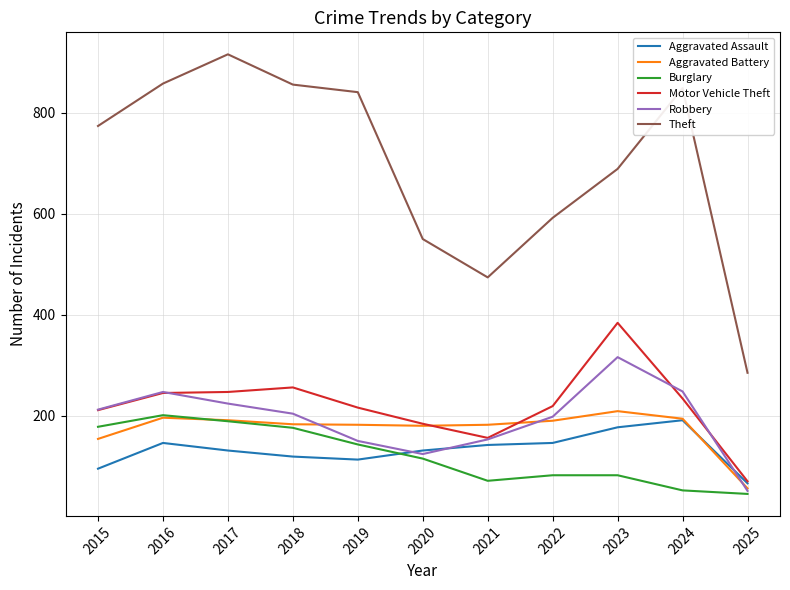

True or false: Aggravated Battery has a value of 209 at 2023.

True